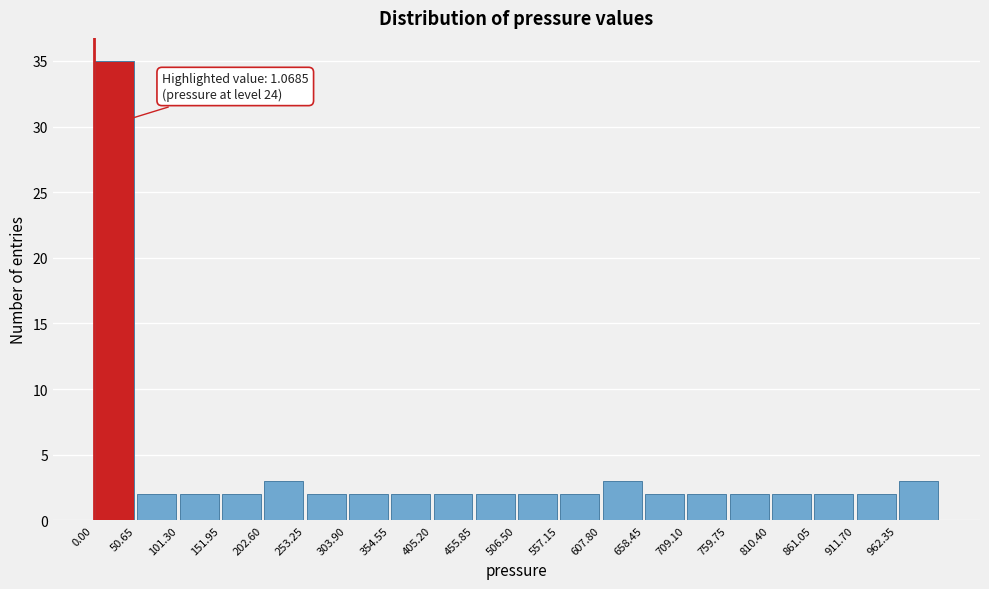

Over which range of the x-axis is the bar tallest?

0 to 50